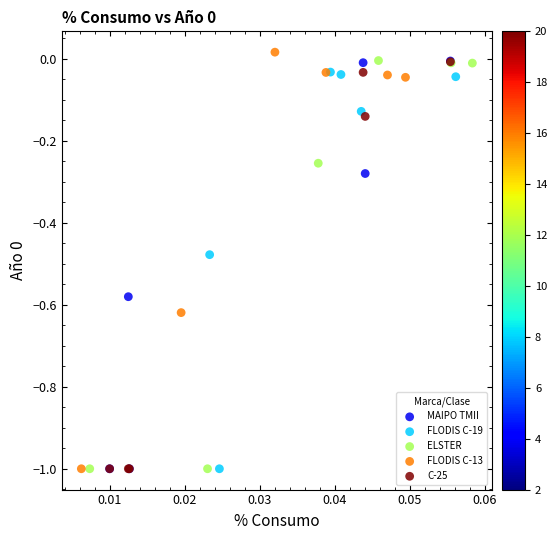

Which series has the largest Y range (max minus min)?

FLODIS C-13